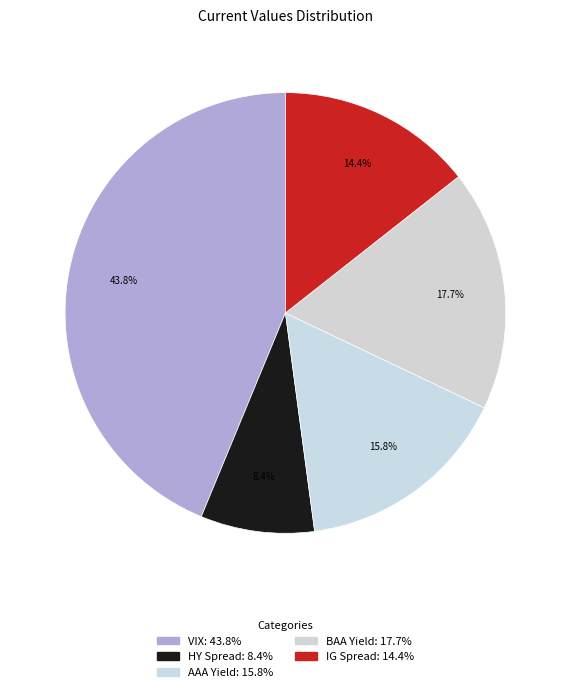

Which slice is the largest?

VIX